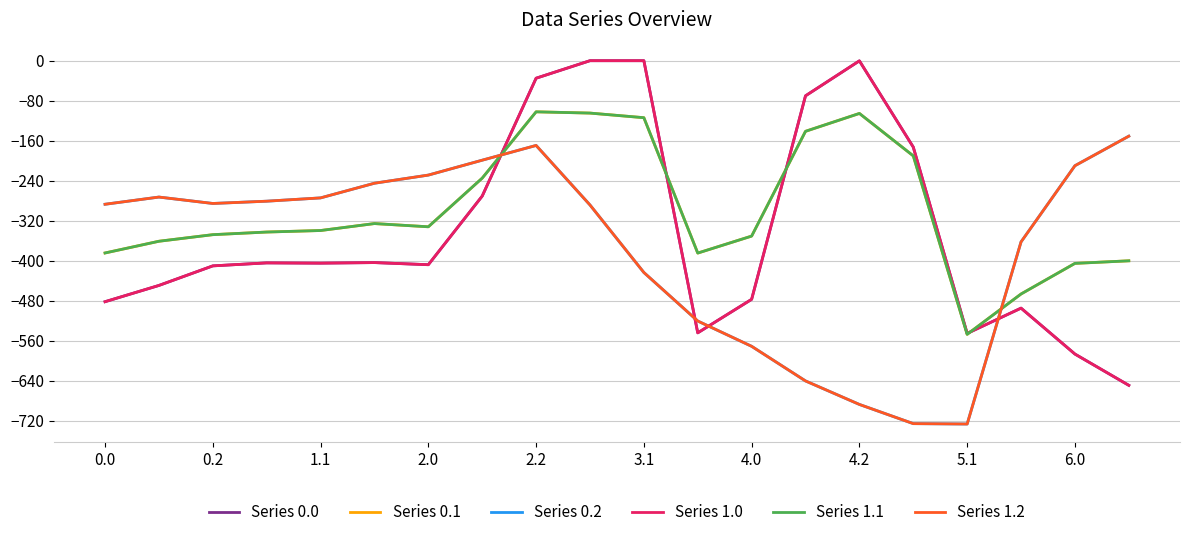

Is this an area chart (filled region under the line)?

No